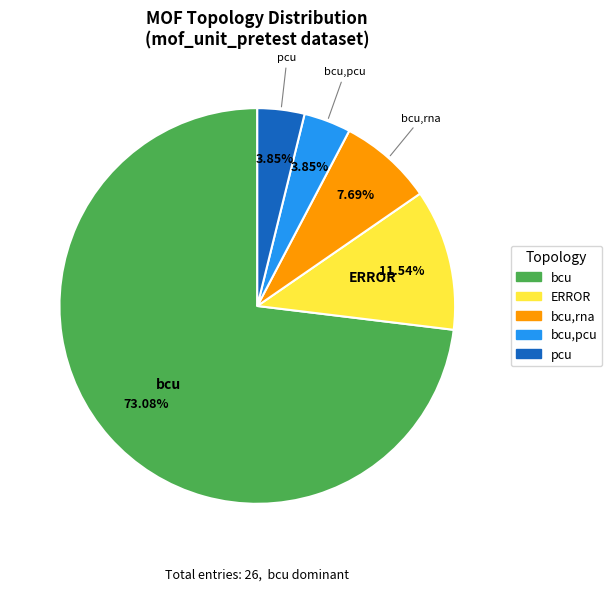

Does any single category account for the majority?

Yes